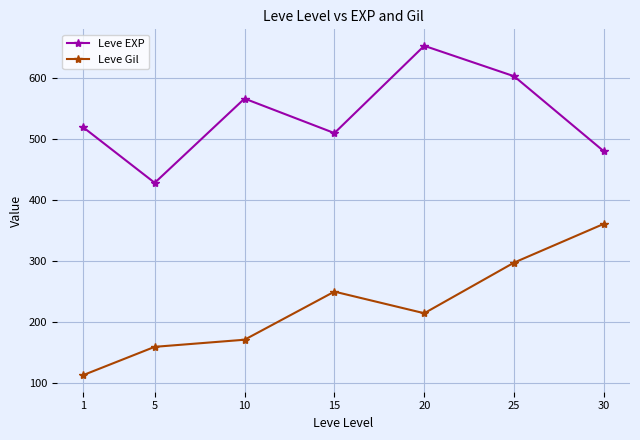

What is the value of the Leve EXP point at the 1st from the left?

520.0